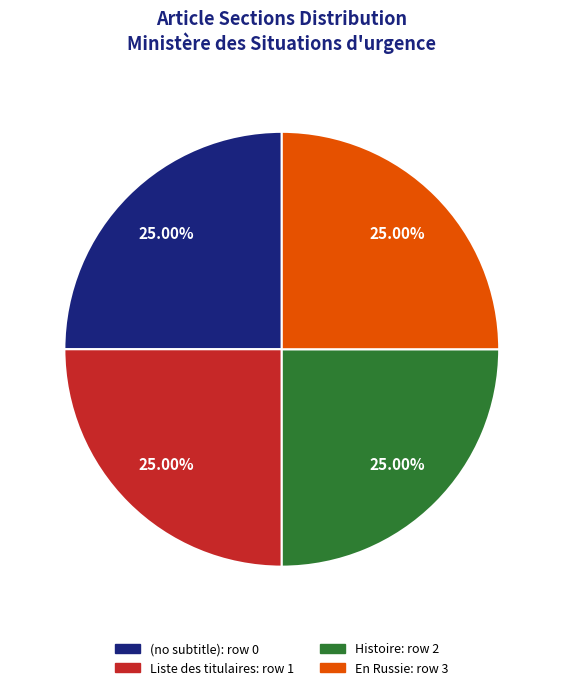

True or false: En Russie accounts for 64% of the total.

False